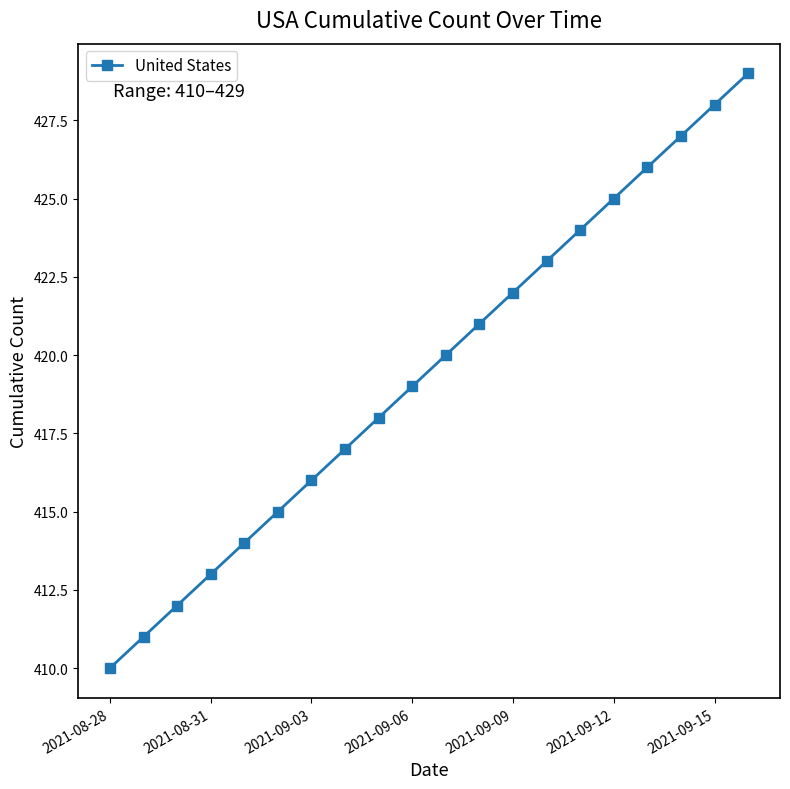

True or false: the data has more than 1 interior local peaks.

False